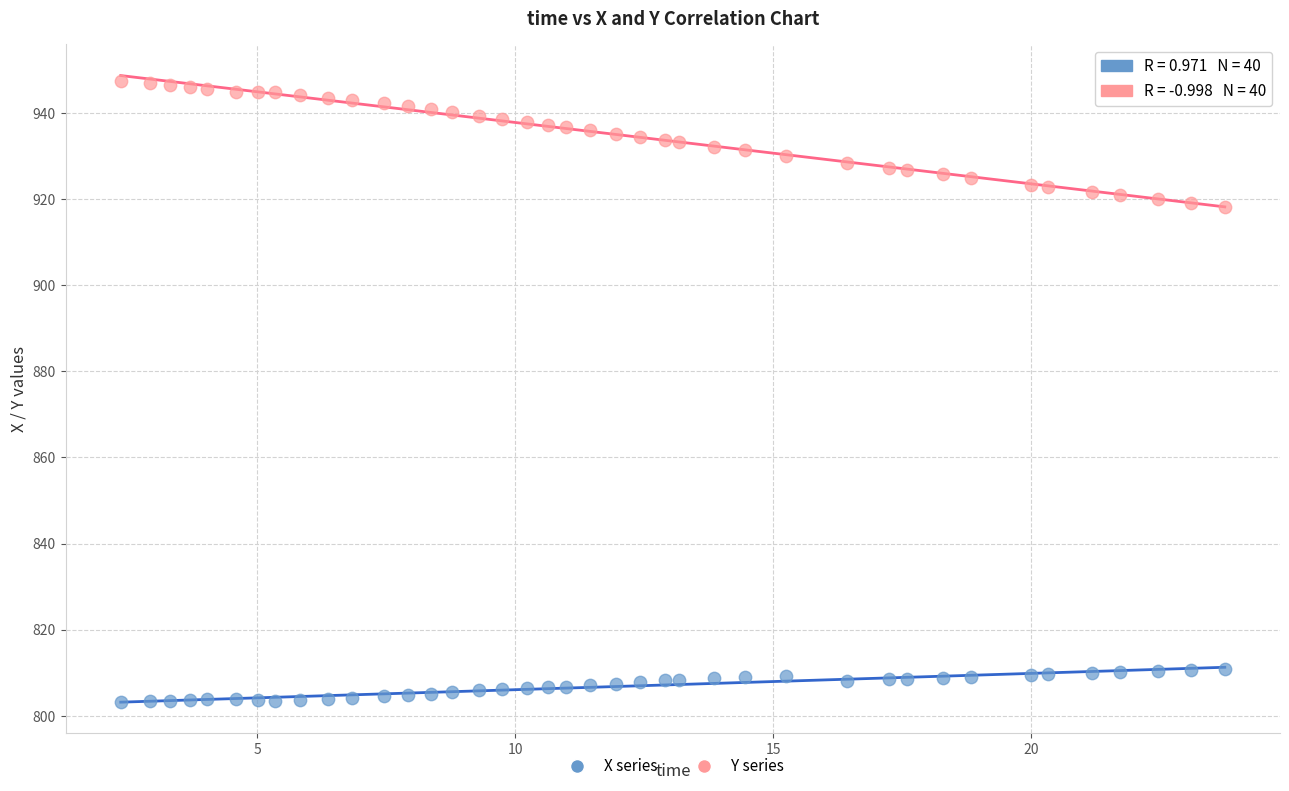

Across all data points, what is the range of Y values (max minus min)?

144.2